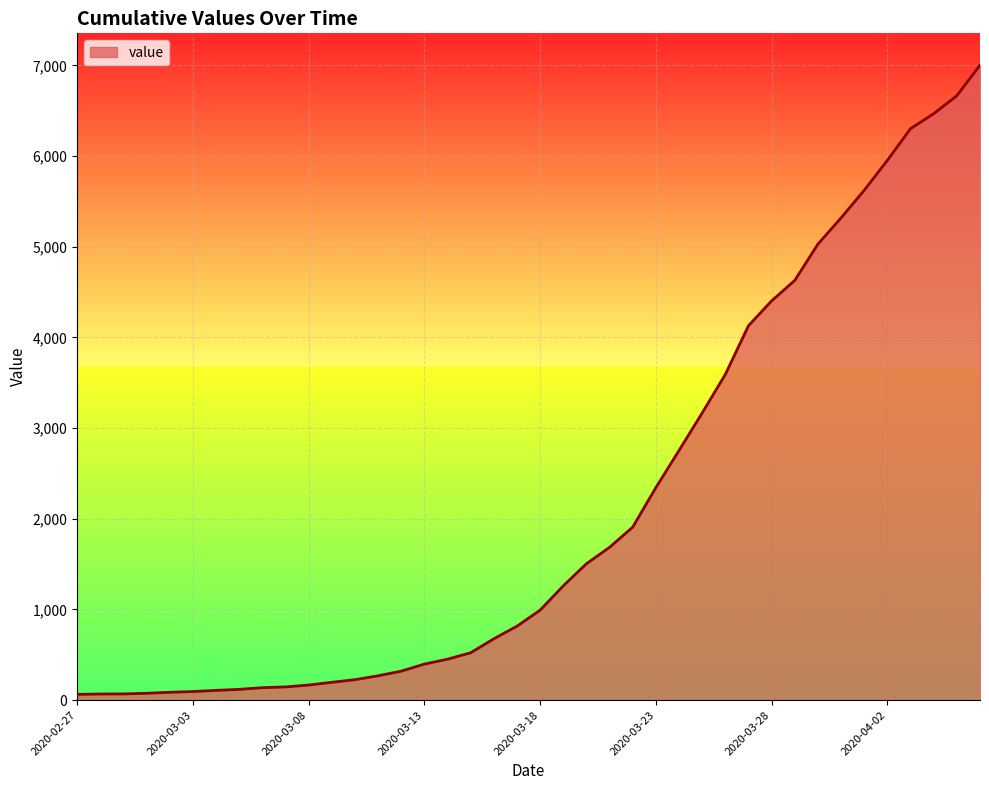

What is the greatest value displayed?

7004